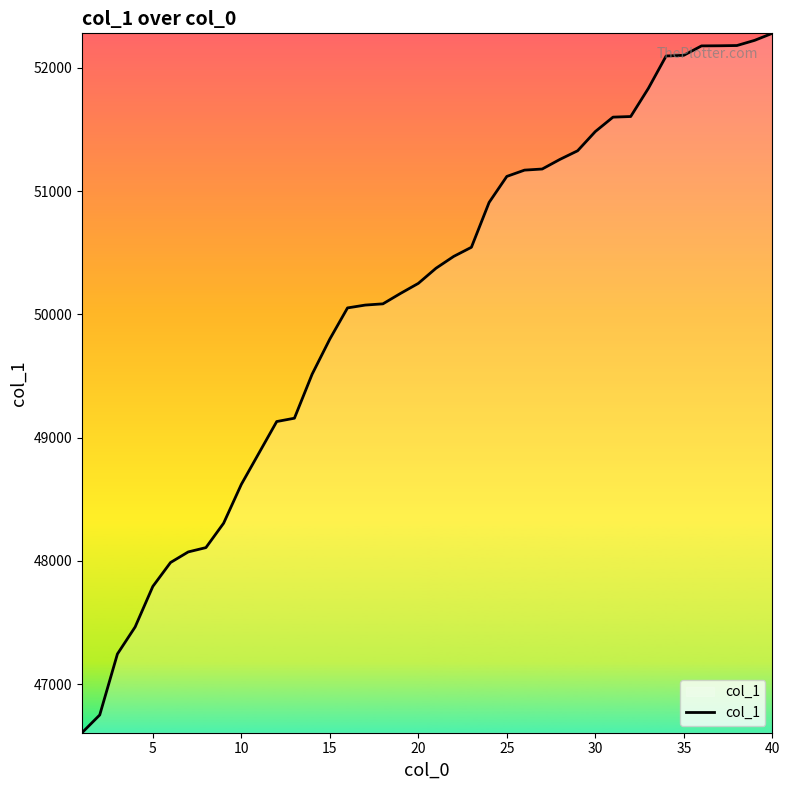

What is the sum of all values?

2004160